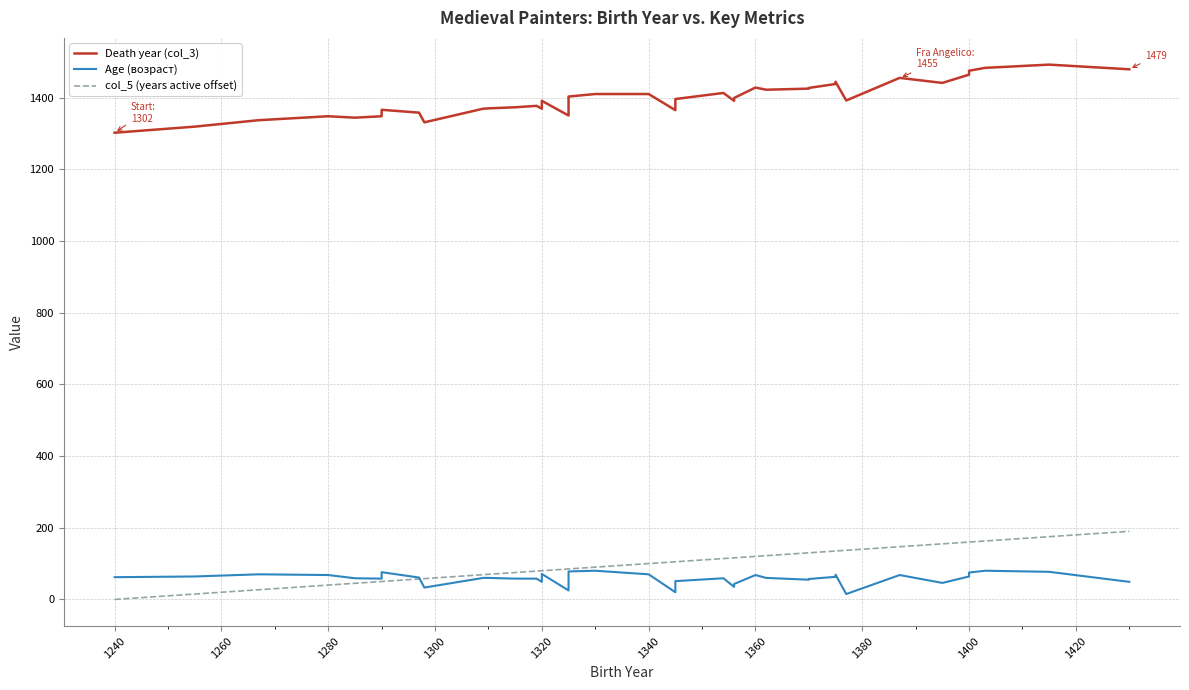

How many data points in Death year (col_3) are above 1396?

19